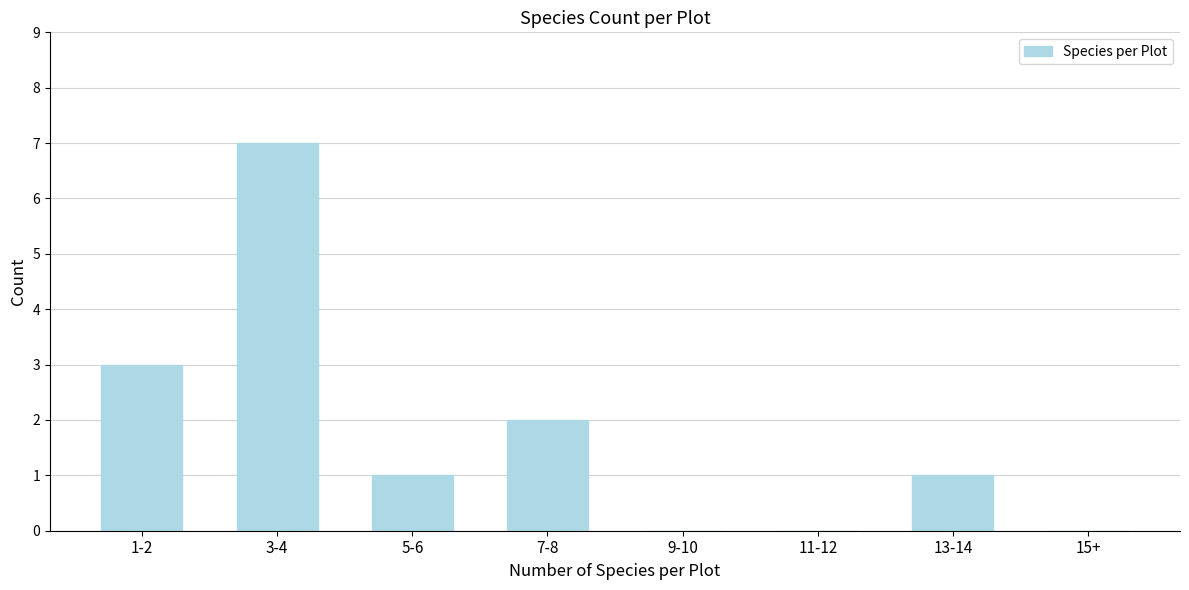

Reading left to right, transcribe all the data shown in this chart.

1-2=3	3-4=7	5-6=1	7-8=2	9-10=0	11-12=0	13-14=1	15+=0